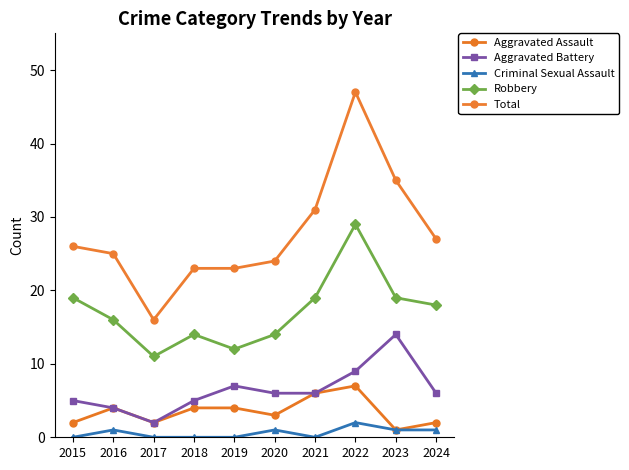

List the labels in order of Aggravated Assault value, largest first.

2022, 2021, 2016, 2018, 2019, 2020, 2015, 2017, 2024, 2023